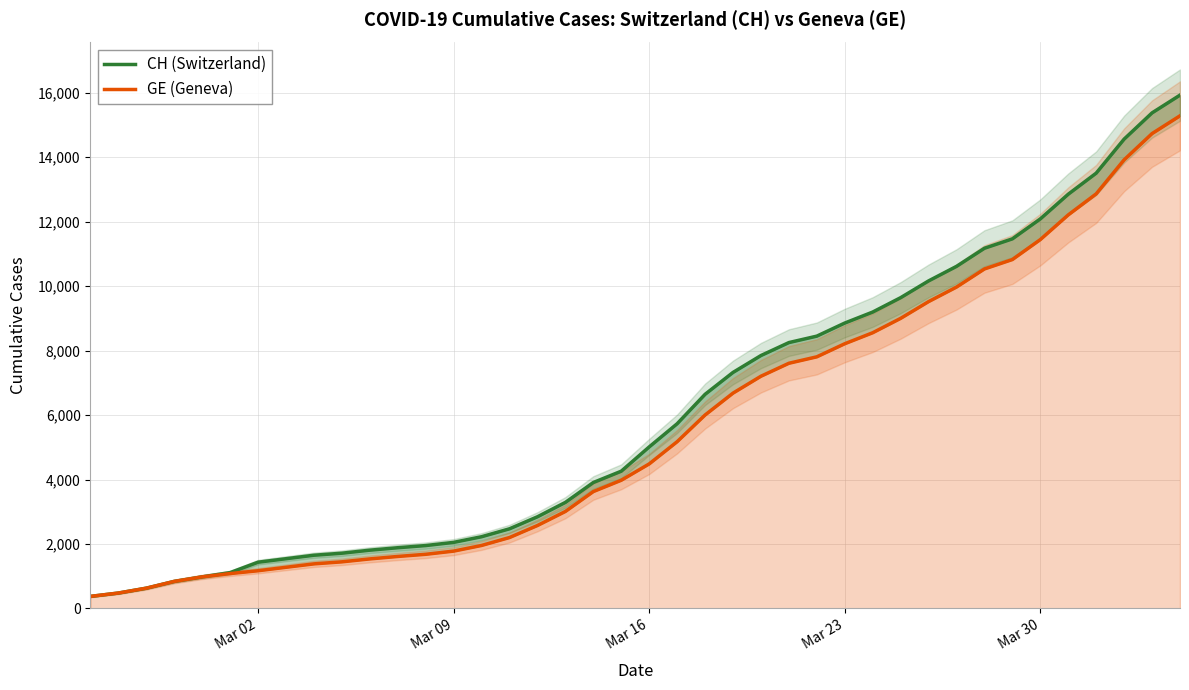

Count the number of data series in this chart.

2